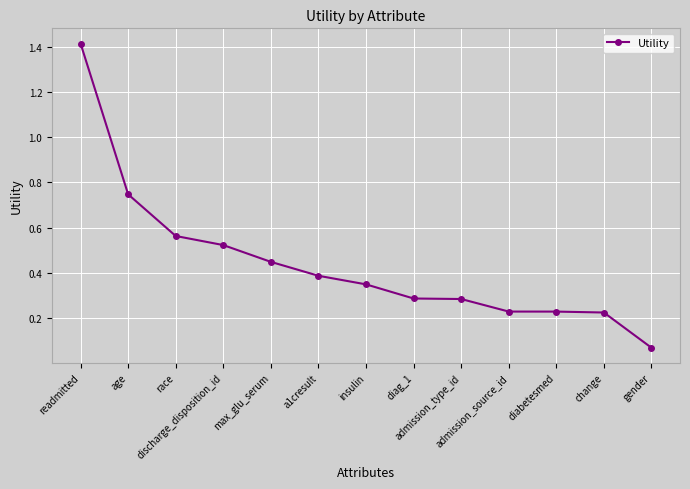

Which has a higher value, gender or change?

change